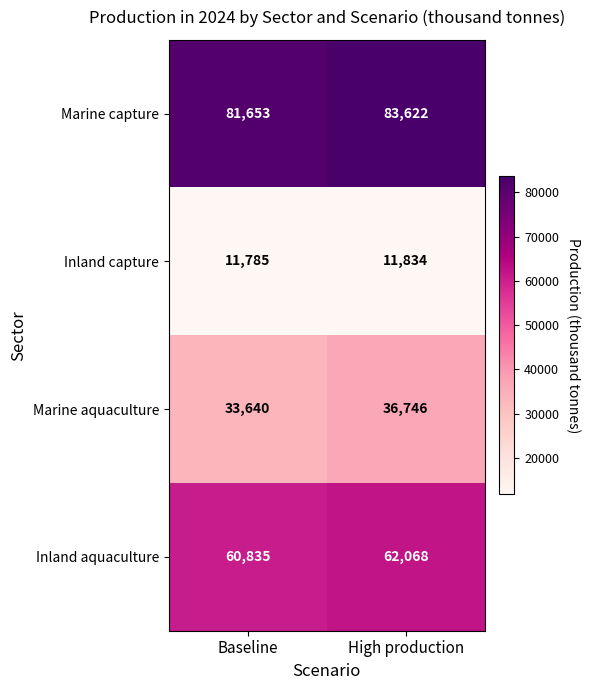

Reading left to right, extract all data points from this chart.

Marine capture: Baseline=81653	High production=83622
Inland capture: Baseline=11785	High production=11834
Marine aquaculture: Baseline=33640	High production=36746
Inland aquaculture: Baseline=60835	High production=62068